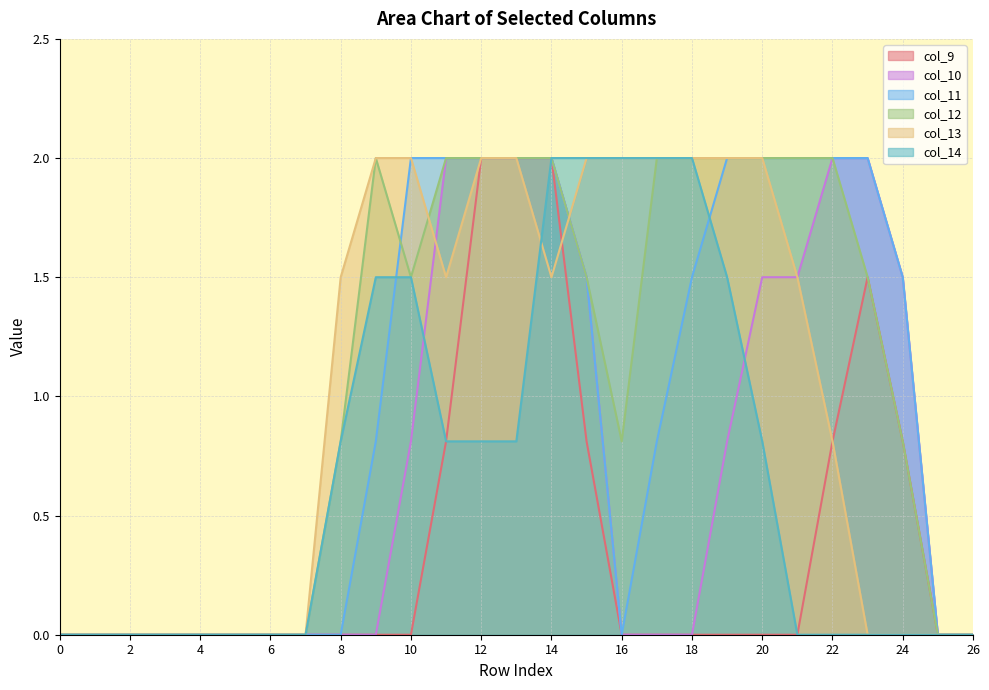

Reading left to right, what are all the values shown in this chart?

col_9: 0=0.0	1=0.0	2=0.0	3=0.0	4=0.0	5=0.0	6=0.0	7=0.0	8=0.0	9=0.0	10=0.0	11=0.8	12=2.0	13=2.0	14=2.0	15=0.8	16=0.0	17=0.0	18=0.0	19=0.0	20=0.0	21=0.0	22=0.8	23=1.5	24=0.8	25=0.0	26=0.0
col_10: 0=0.0	1=0.0	2=0.0	3=0.0	4=0.0	5=0.0	6=0.0	7=0.0	8=0.0	9=0.0	10=0.8	11=2.0	12=2.0	13=2.0	14=2.0	15=1.5	16=0.0	17=0.0	18=0.0	19=0.8	20=1.5	21=1.5	22=2.0	23=2.0	24=1.5	25=0.0	26=0.0
col_11: 0=0.0	1=0.0	2=0.0	3=0.0	4=0.0	5=0.0	6=0.0	7=0.0	8=0.0	9=0.8	10=2.0	11=2.0	12=2.0	13=2.0	14=2.0	15=1.5	16=0.0	17=0.8	18=1.5	19=2.0	20=2.0	21=2.0	22=2.0	23=2.0	24=1.5	25=0.0	26=0.0
col_12: 0=0.0	1=0.0	2=0.0	3=0.0	4=0.0	5=0.0	6=0.0	7=0.0	8=0.8	9=2.0	10=1.5	11=2.0	12=2.0	13=2.0	14=2.0	15=1.5	16=0.8	17=2.0	18=2.0	19=2.0	20=2.0	21=2.0	22=2.0	23=1.5	24=0.8	25=0.0	26=0.0
col_13: 0=0.0	1=0.0	2=0.0	3=0.0	4=0.0	5=0.0	6=0.0	7=0.0	8=1.5	9=2.0	10=2.0	11=1.5	12=2.0	13=2.0	14=1.5	15=2.0	16=2.0	17=2.0	18=2.0	19=2.0	20=2.0	21=1.5	22=0.8	23=0.0	24=0.0	25=0.0	26=0.0
col_14: 0=0.0	1=0.0	2=0.0	3=0.0	4=0.0	5=0.0	6=0.0	7=0.0	8=0.8	9=1.5	10=1.5	11=0.8	12=0.8	13=0.8	14=2.0	15=2.0	16=2.0	17=2.0	18=2.0	19=1.5	20=0.8	21=0.0	22=0.0	23=0.0	24=0.0	25=0.0	26=0.0